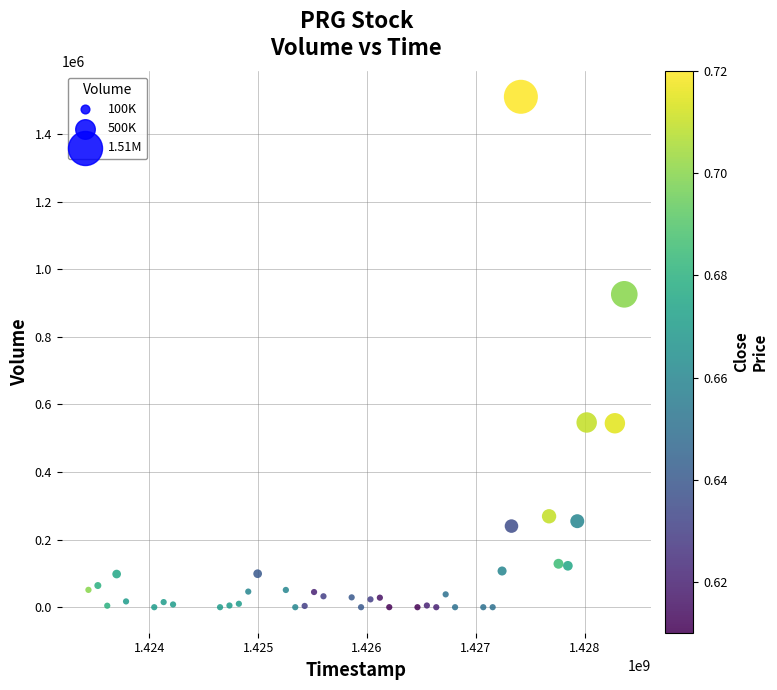

What Y value in the scatter plot is closest to 755050?

925700